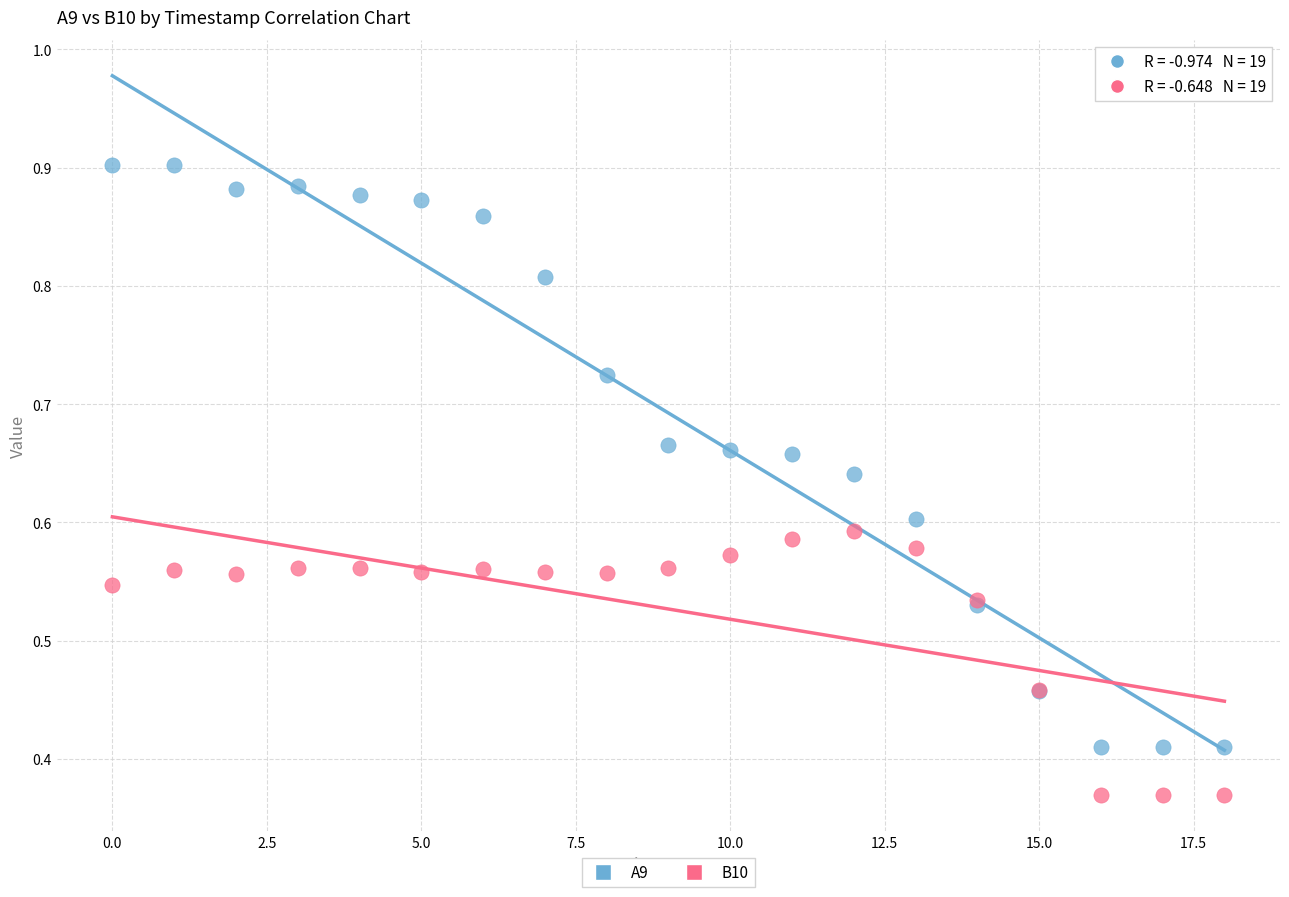

Which series reaches the maximum Y coordinate?

A9